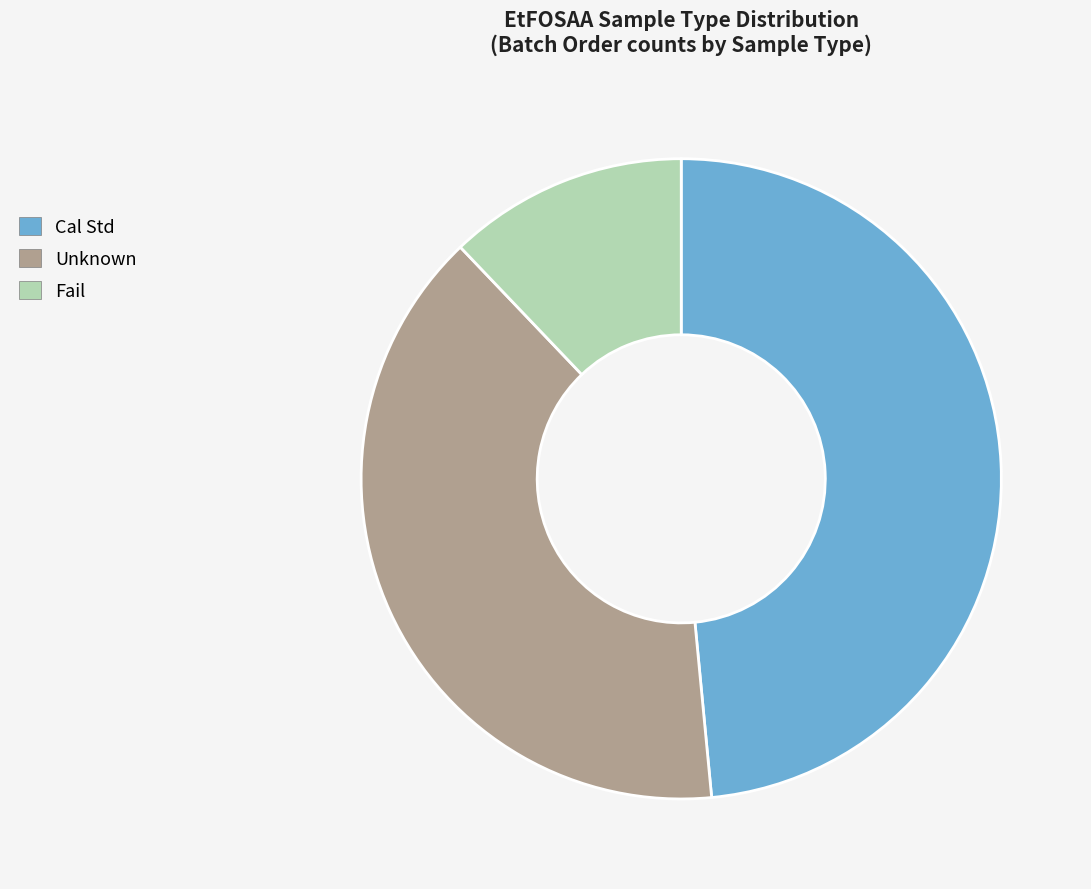

Which category has the biggest portion of the pie?

Cal Std